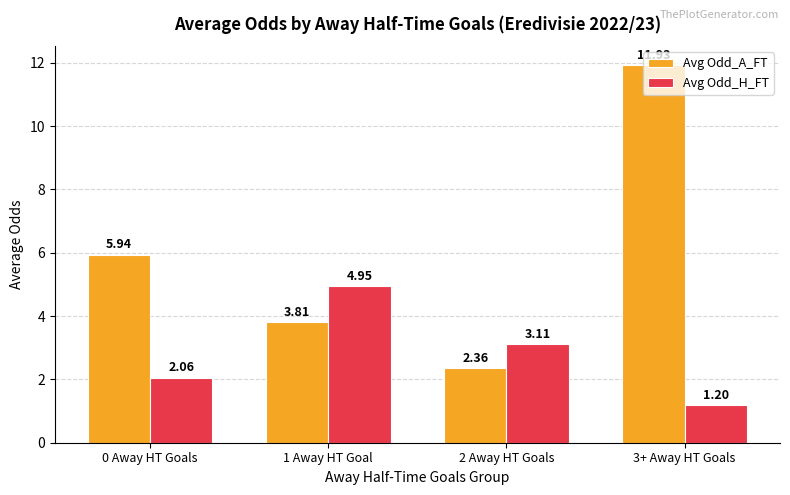

Is the value of Avg Odd_H_FT at 0 Away HT Goals greater than the value of Avg Odd_A_FT at 3+ Away HT Goals?

No